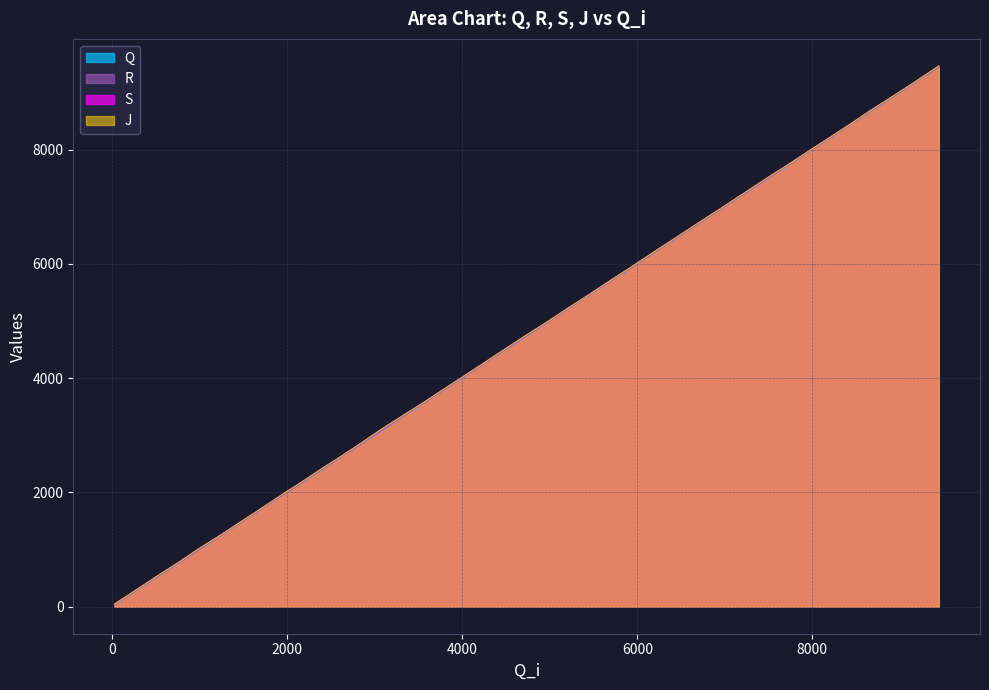

Does the chart have visible grid lines?

Yes